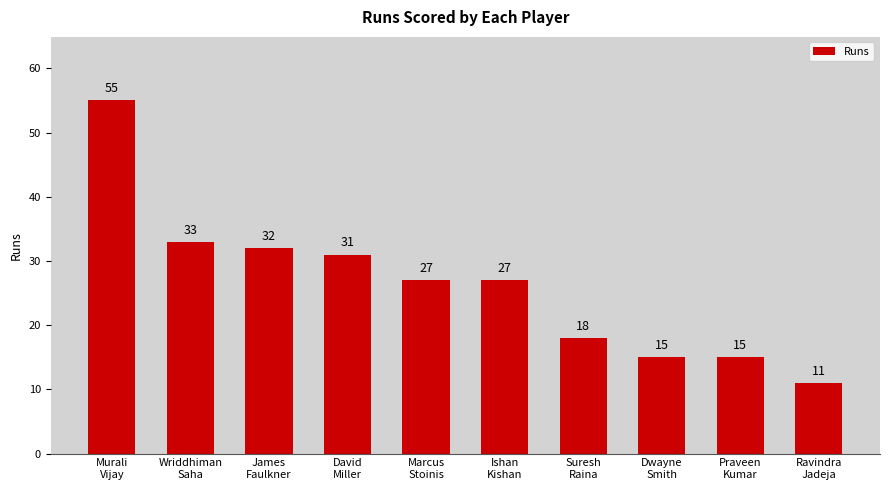

What is the label of the 5th bar from the left?

Marcus
Stoinis